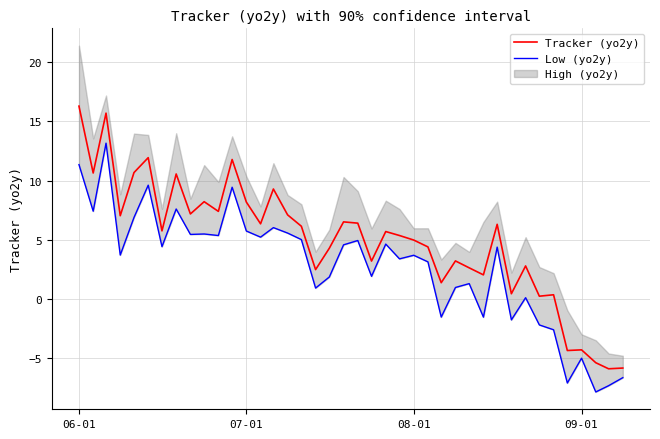

How many negative values does the Tracker (yo2y) series have?

5